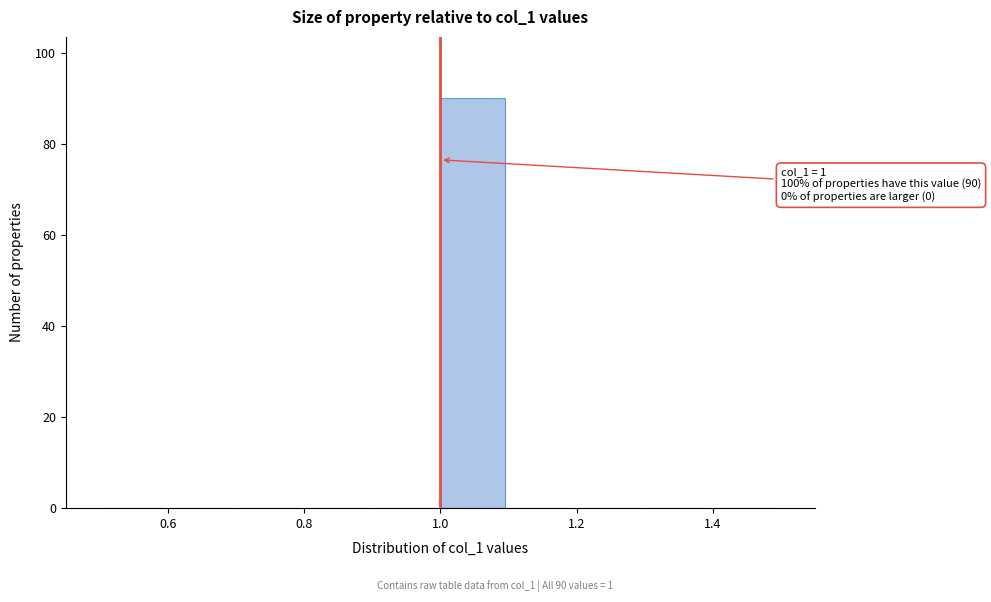

Which range on the x-axis has the tallest bar?

1.0 to 1.1